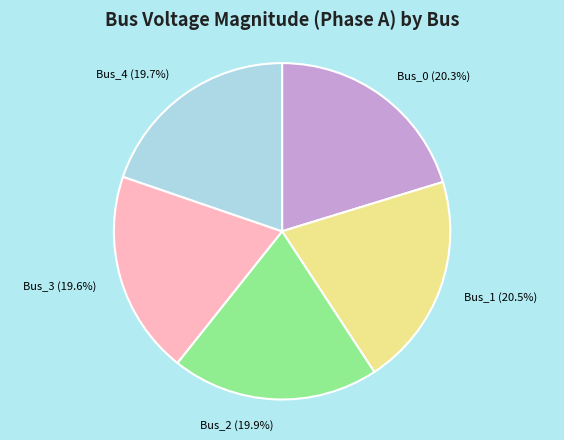

To the nearest percent, what percentage of the pie is Bus_4?

20%